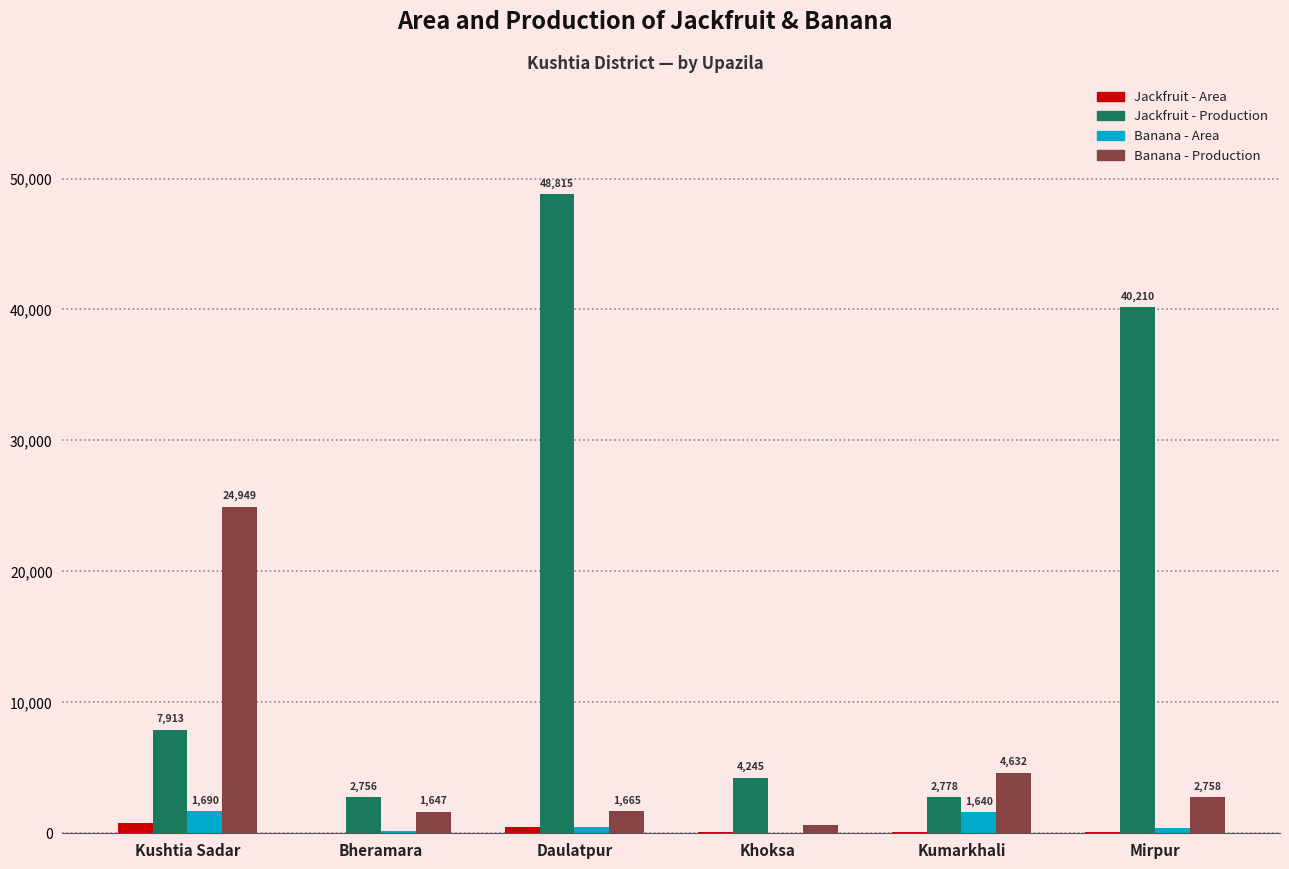

At which label is Jackfruit - Production closest to 25785?

Mirpur